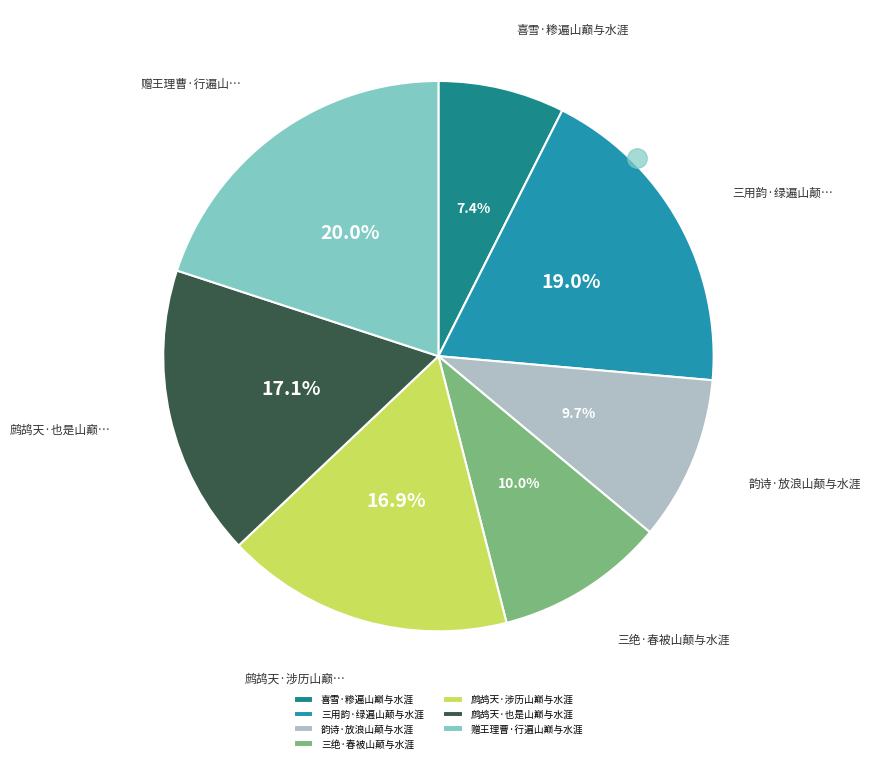

How many segments does this pie chart have?

7